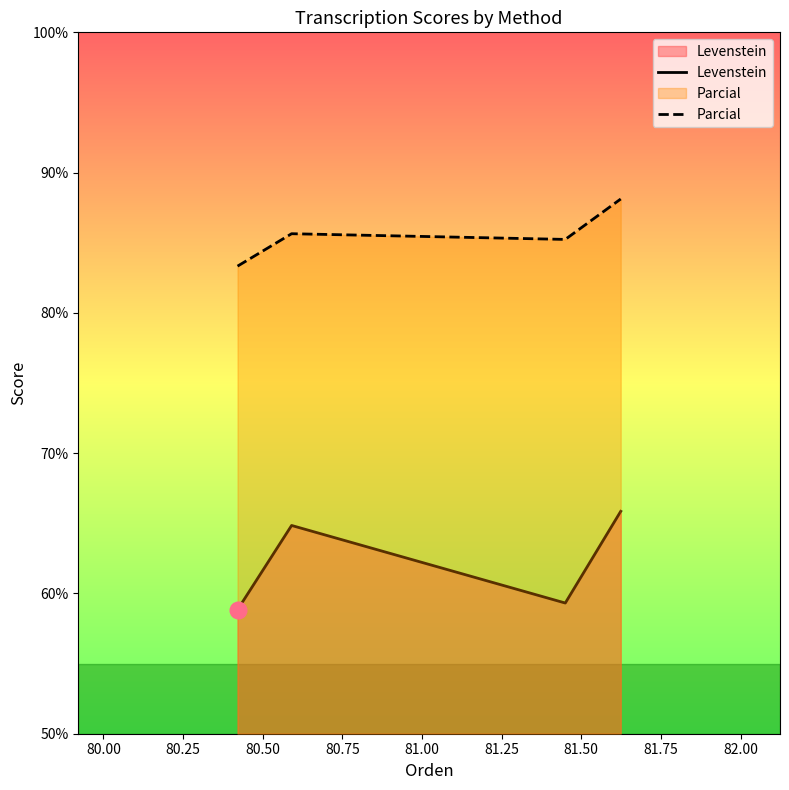

True or false: Levenstein and Parcial intersect in this chart.

False